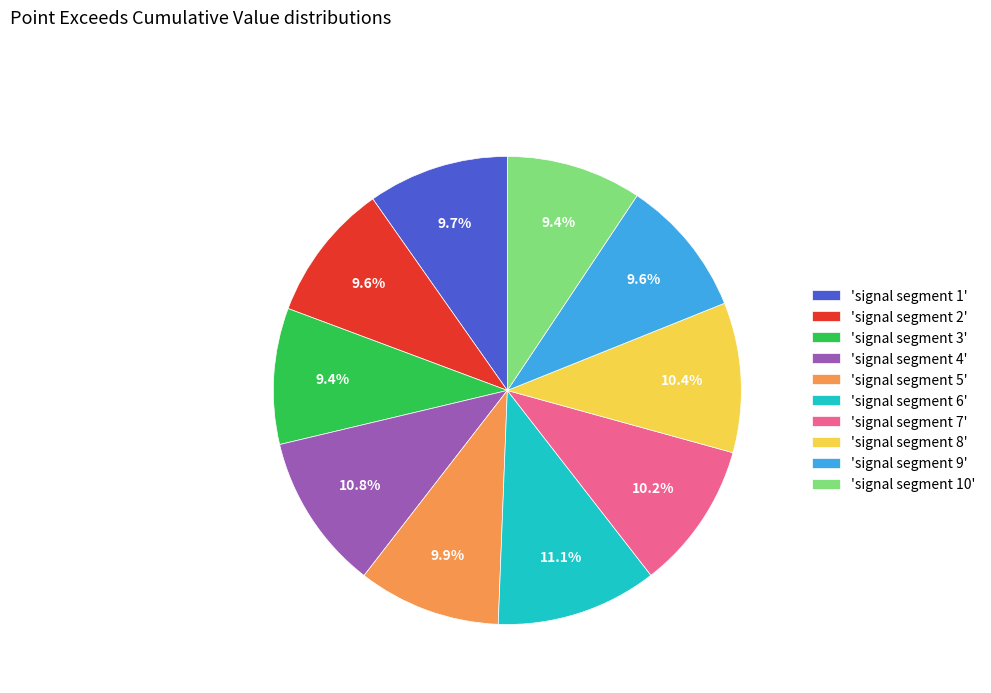

Is there a majority slice in this chart?

No